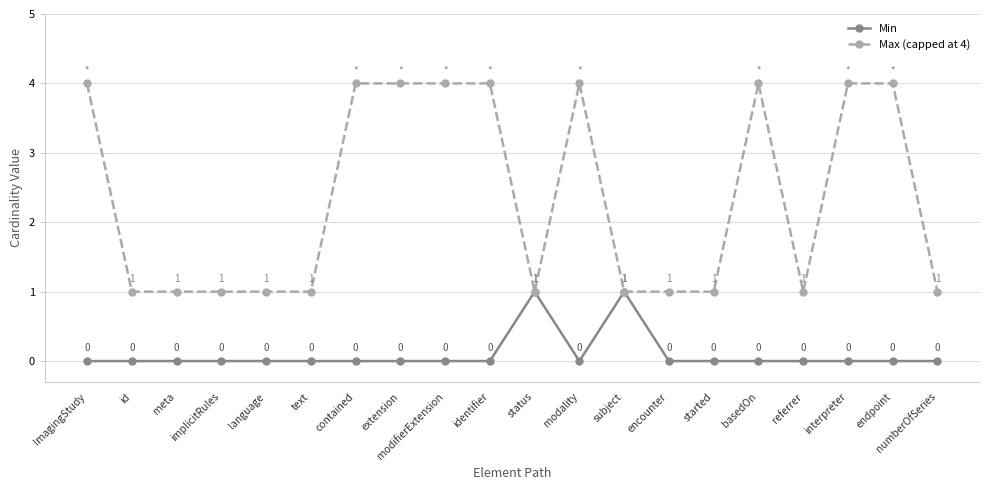

What is the label of the 5th point from the left?

language